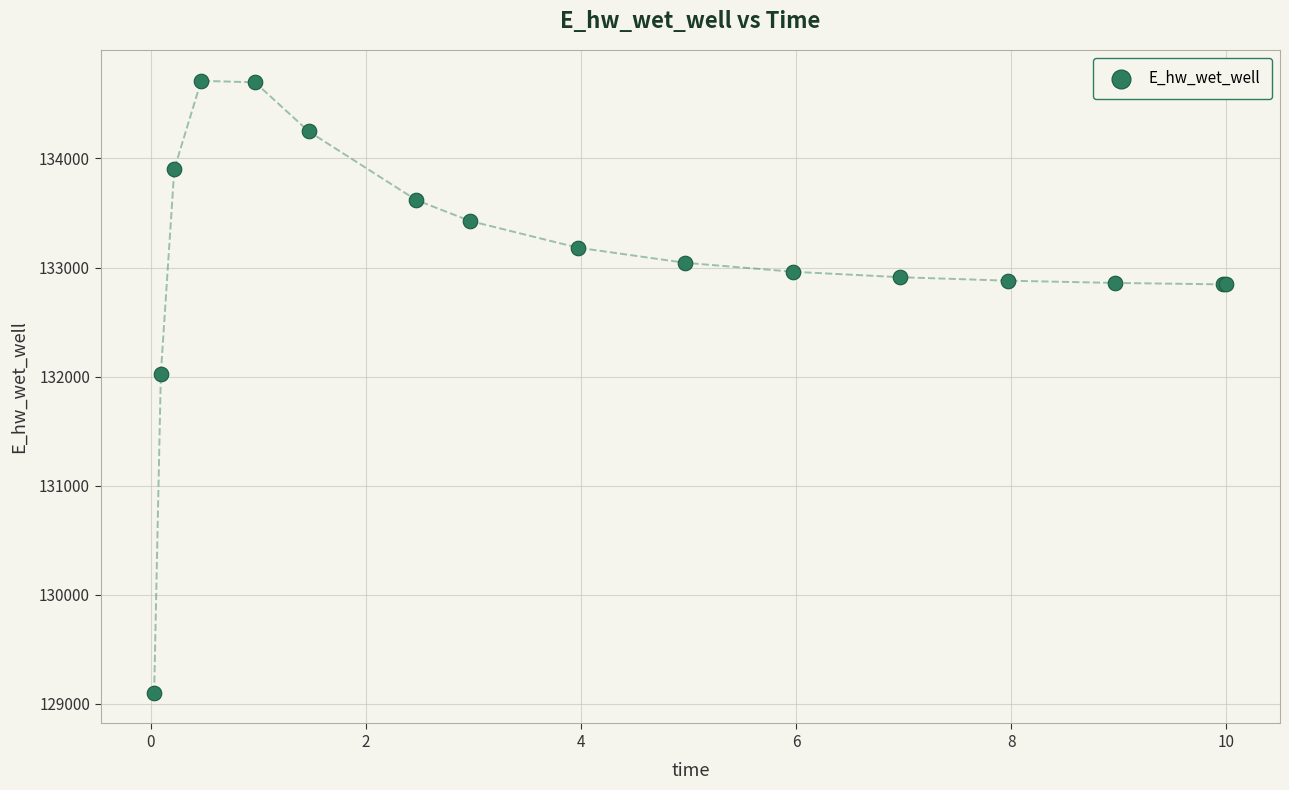

What Y value in the scatter plot is closest to 131906?

132028.8